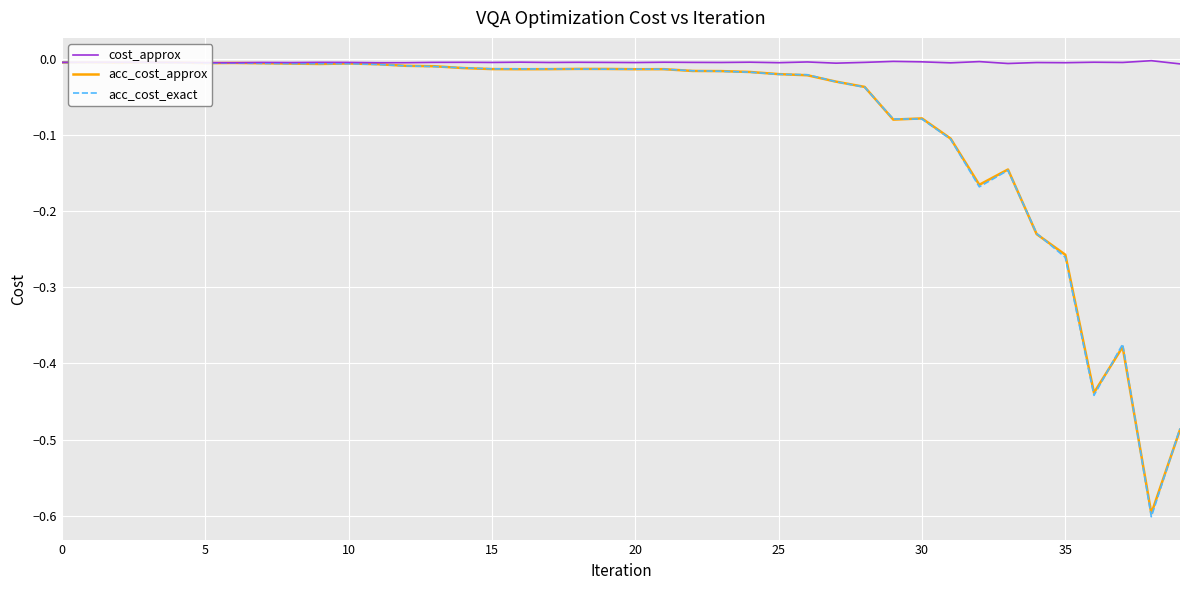

How many categories are shown in the chart?

40